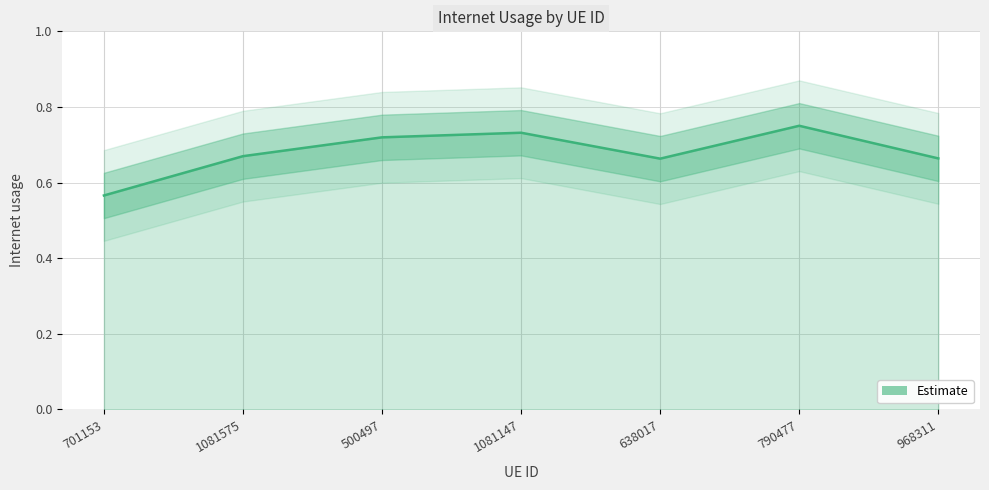

True or false: the data shows 0.7 at 638017.

True